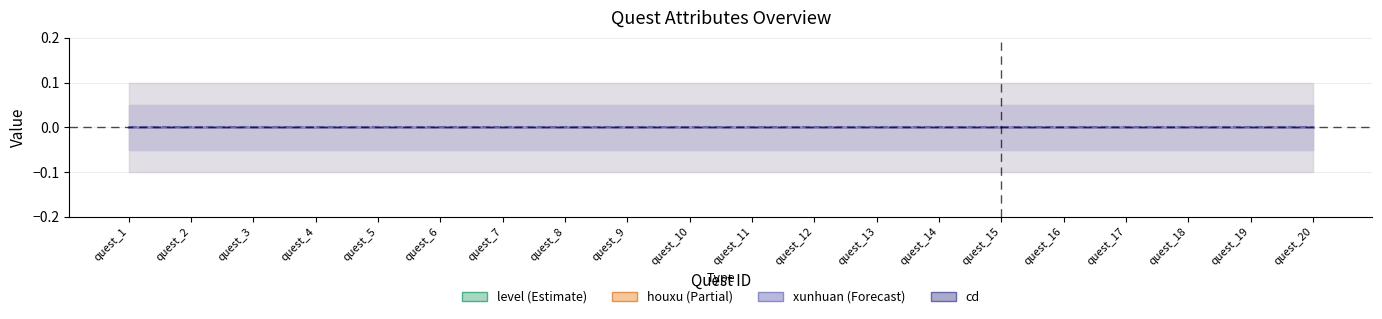

Count the number of categories in the chart.

20